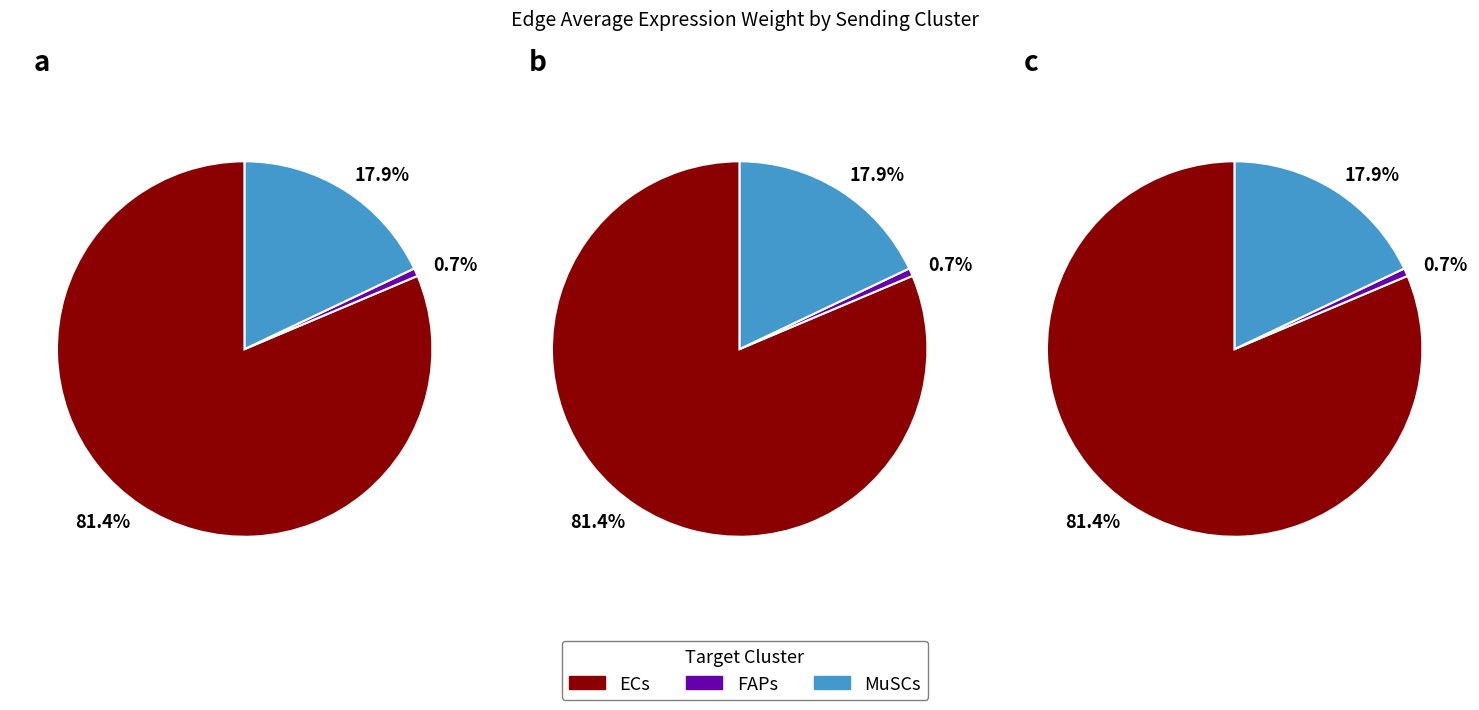

Does ECs account for over 50% of the chart?

Yes